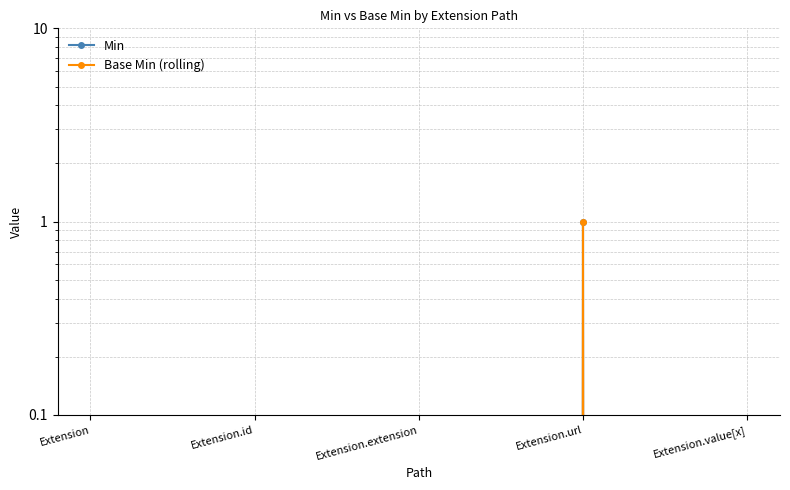

Where is the first local maximum for Base Min (rolling)?

Extension.url